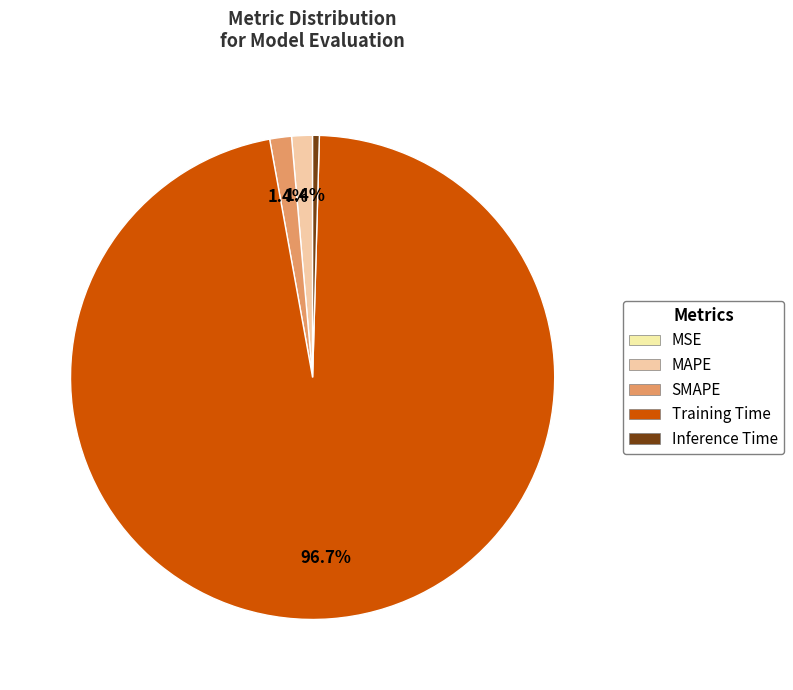

What percentage is the SMAPE slice, to the nearest percent?

1%